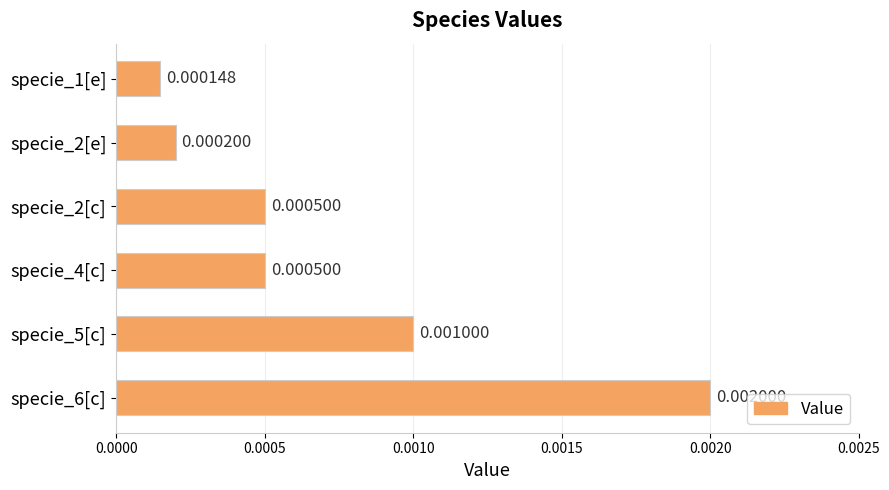

Between specie_1[e] and specie_2[e], which is larger?

specie_2[e]